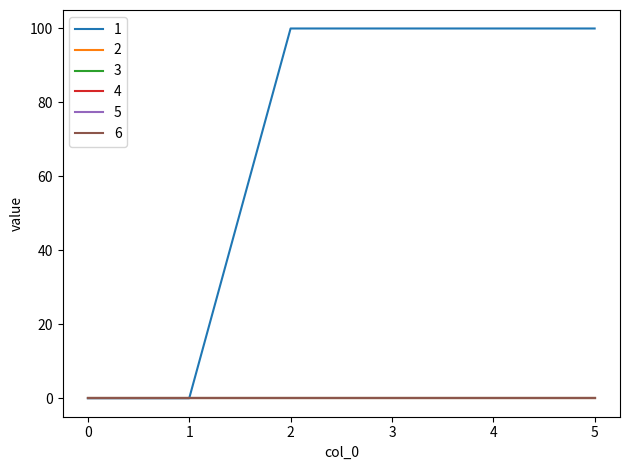

Does the chart display data point markers on the line(s)?

No